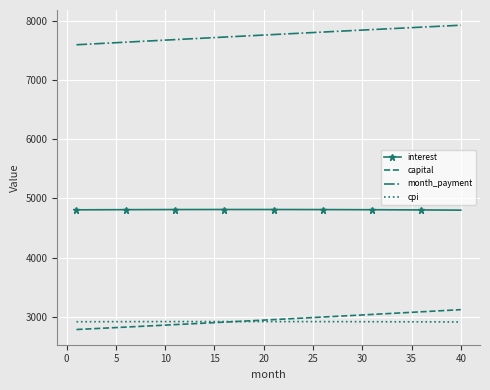

True or false: month_payment and interest intersect in this chart.

False